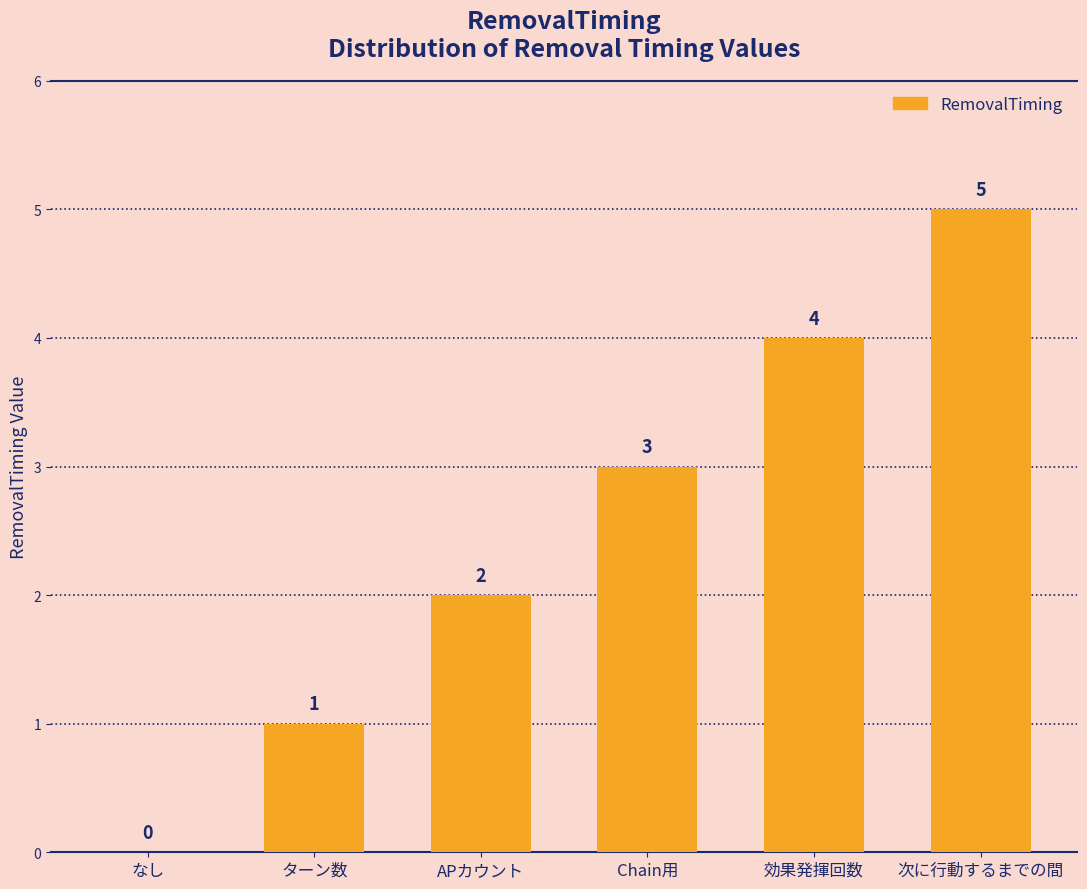

Approximately how many times larger is the value at APカウント compared to ターン数?

2.0